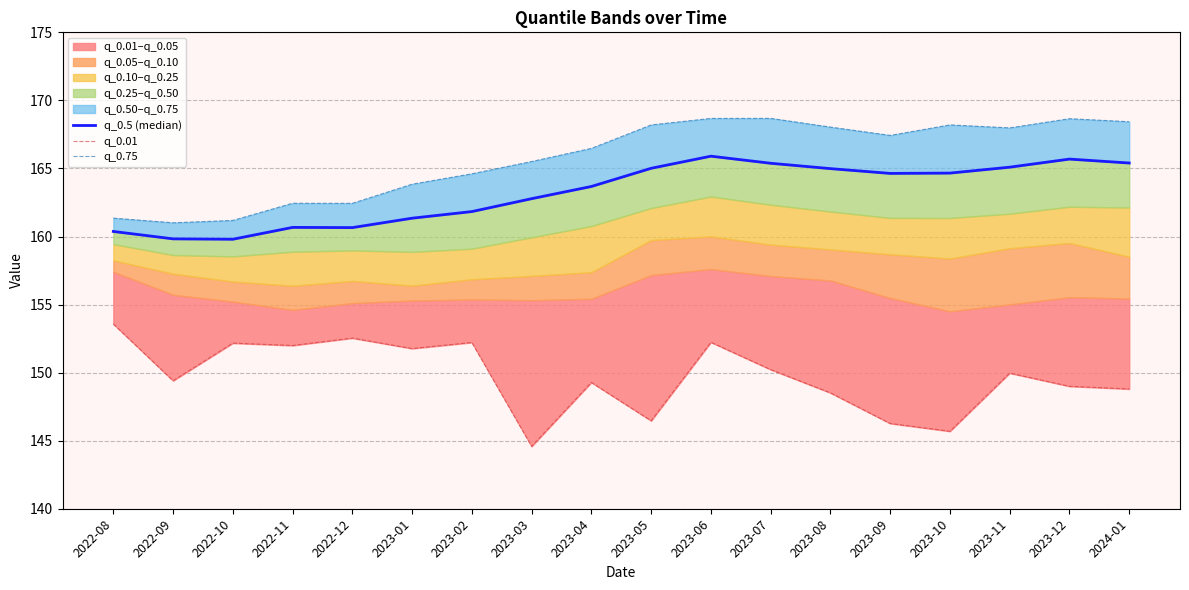

At which category does q_0.01 reach its first local valley?

2022-09